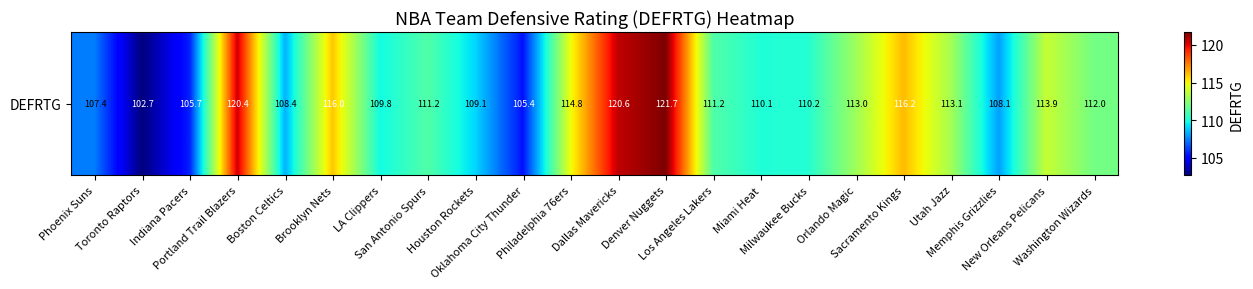

At which category does the chart reach its minimum across all series?

Toronto Raptors